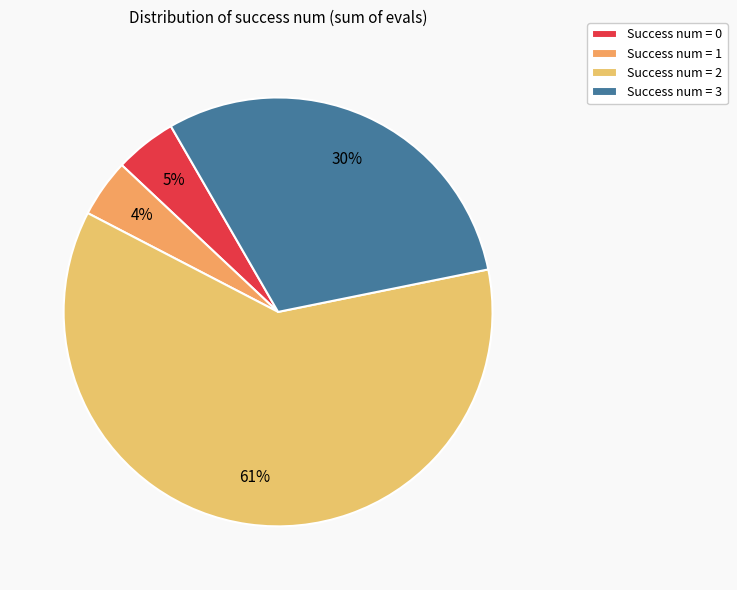

Is there any slice that represents more than half of the pie?

Yes